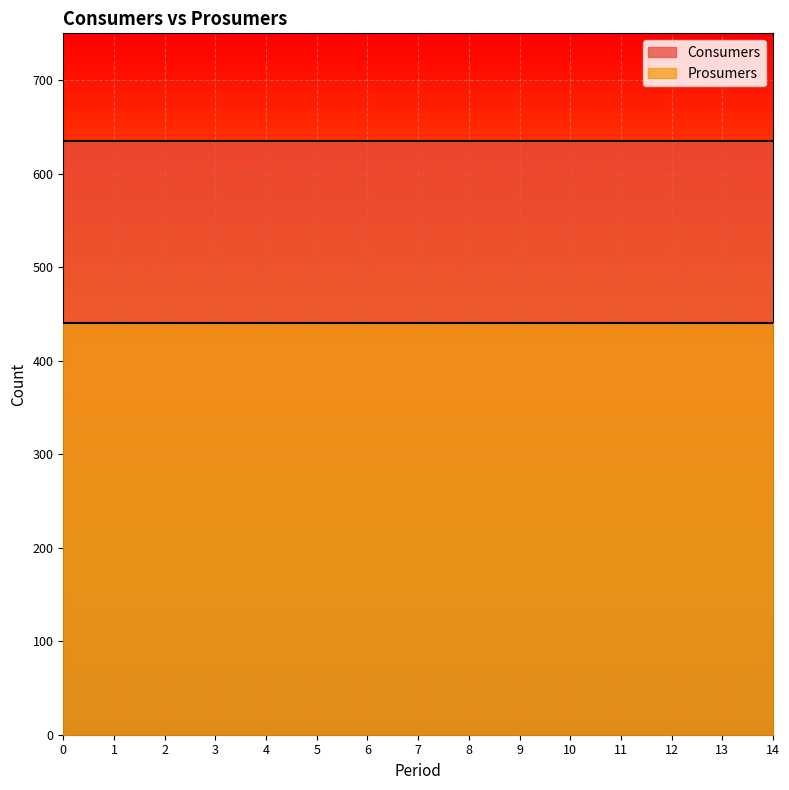

Reading left to right, list all the values displayed in this chart.

Consumers: 635	635	635	635	635	635	635	635	635	635	635	635	635	635	635
Prosumers: 440	440	440	440	440	440	440	440	440	440	440	440	440	440	440